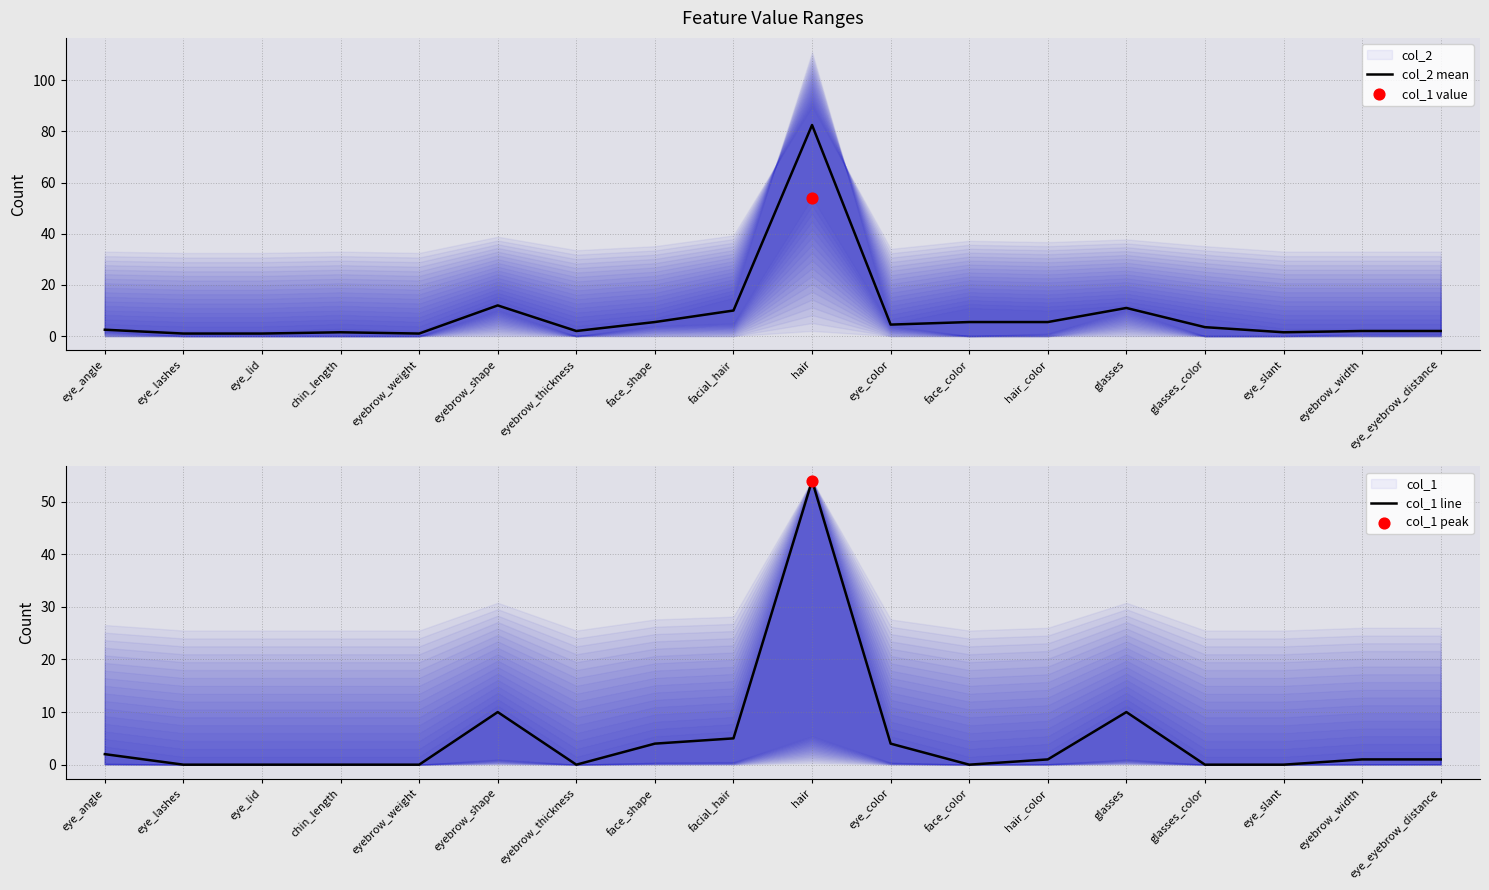

Which series has the widest spread of Y values?

col_2 mean